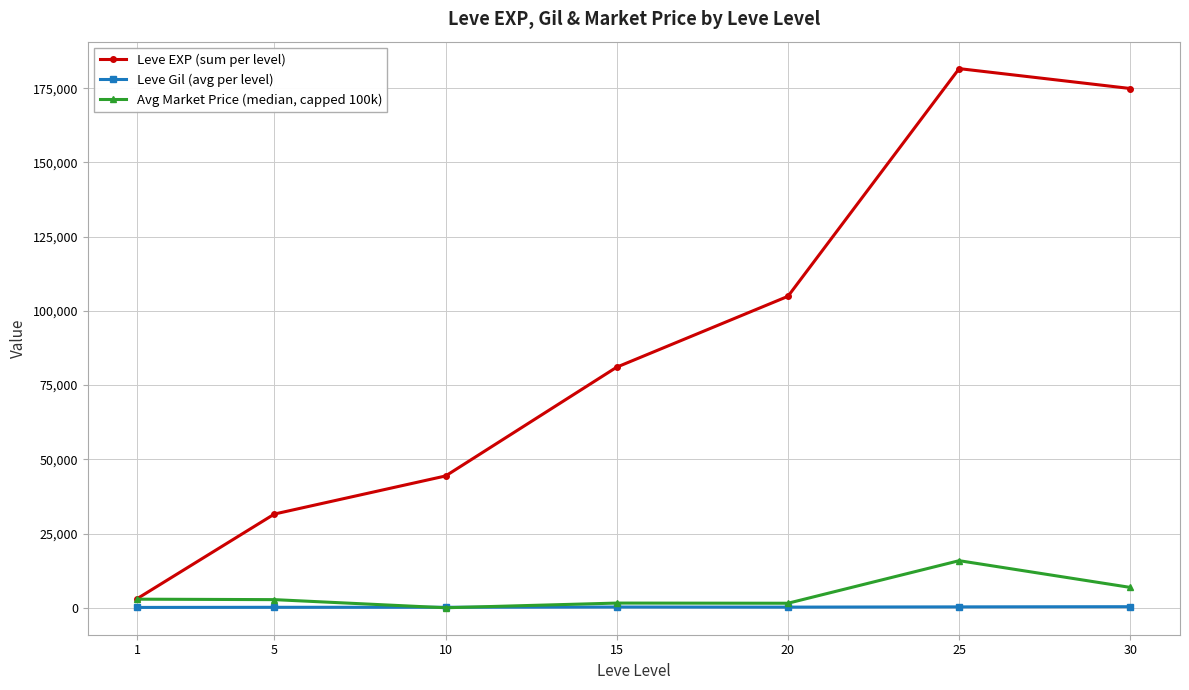

True or false: Leve EXP (sum per level) has more than 2 points higher than both neighbors.

False